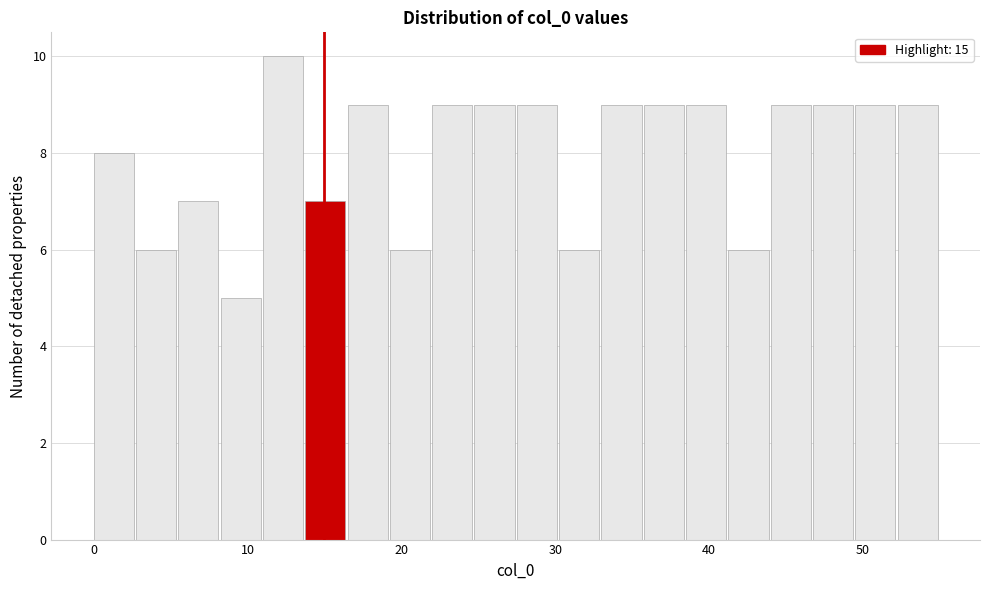

Read against the x-axis, roughly where is the centre of the tallest bar?

12